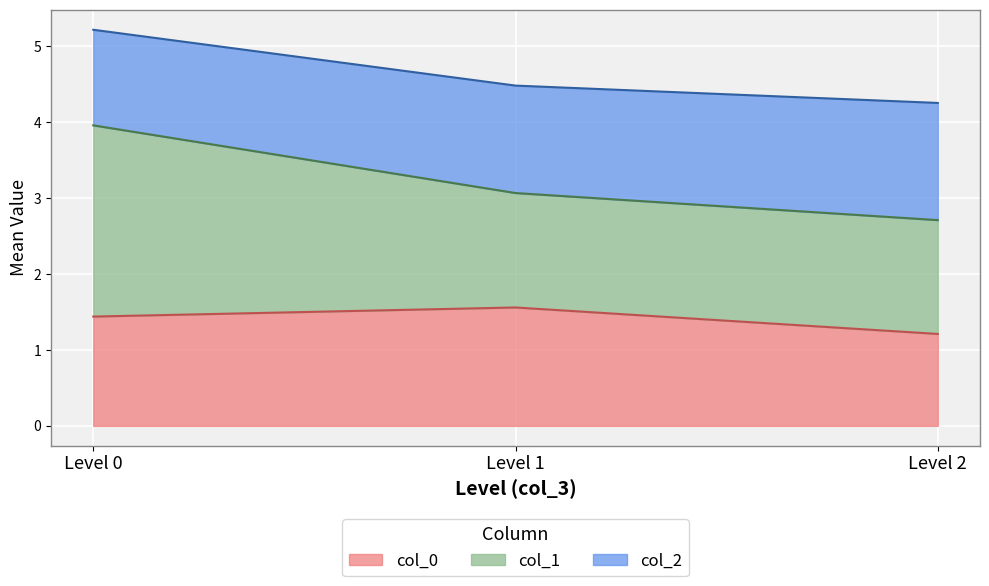

Rank the series by their average value, from highest to lowest.

col_1, col_0, col_2